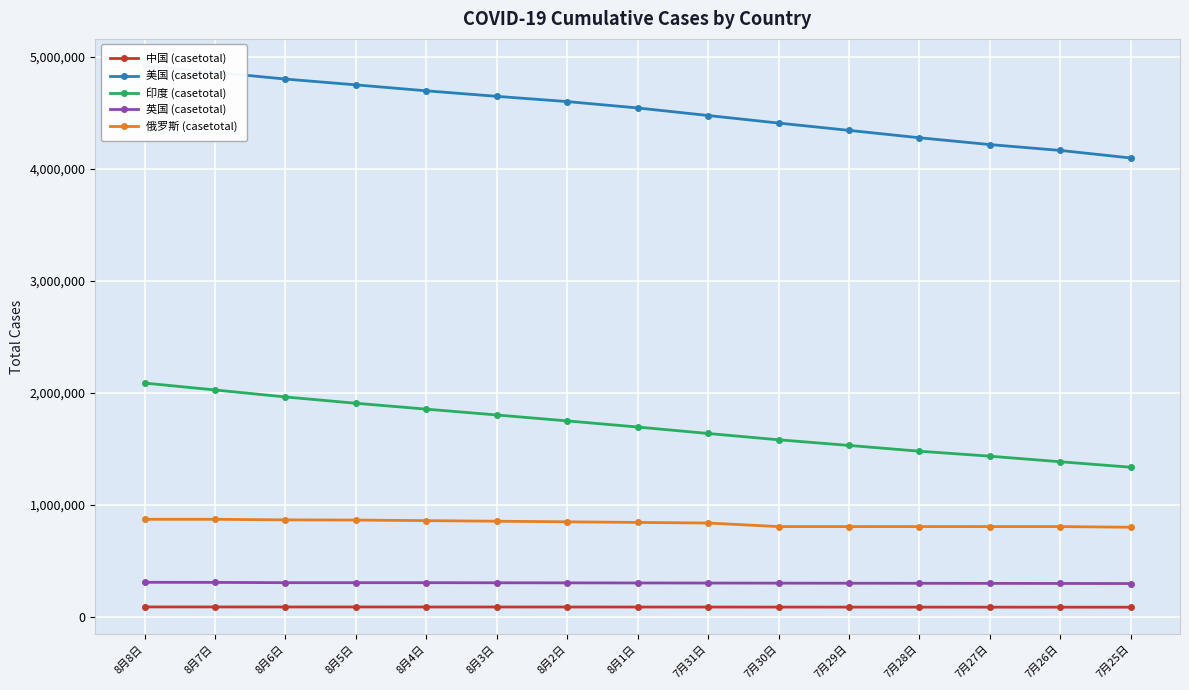

How many data points does each series have?

15